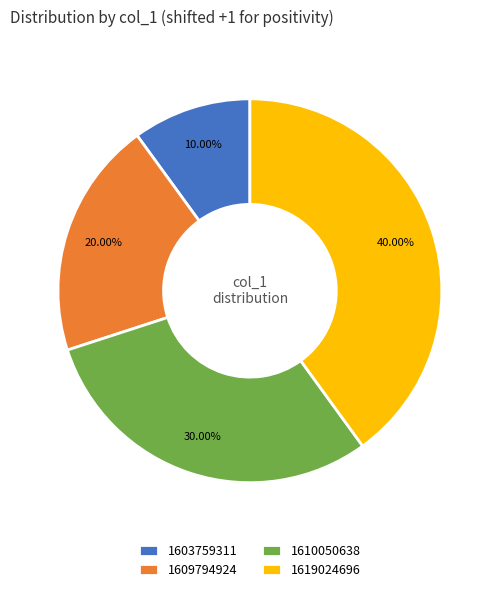

Rank the categories by value from lowest to highest.

1603759311, 1609794924, 1610050638, 1619024696